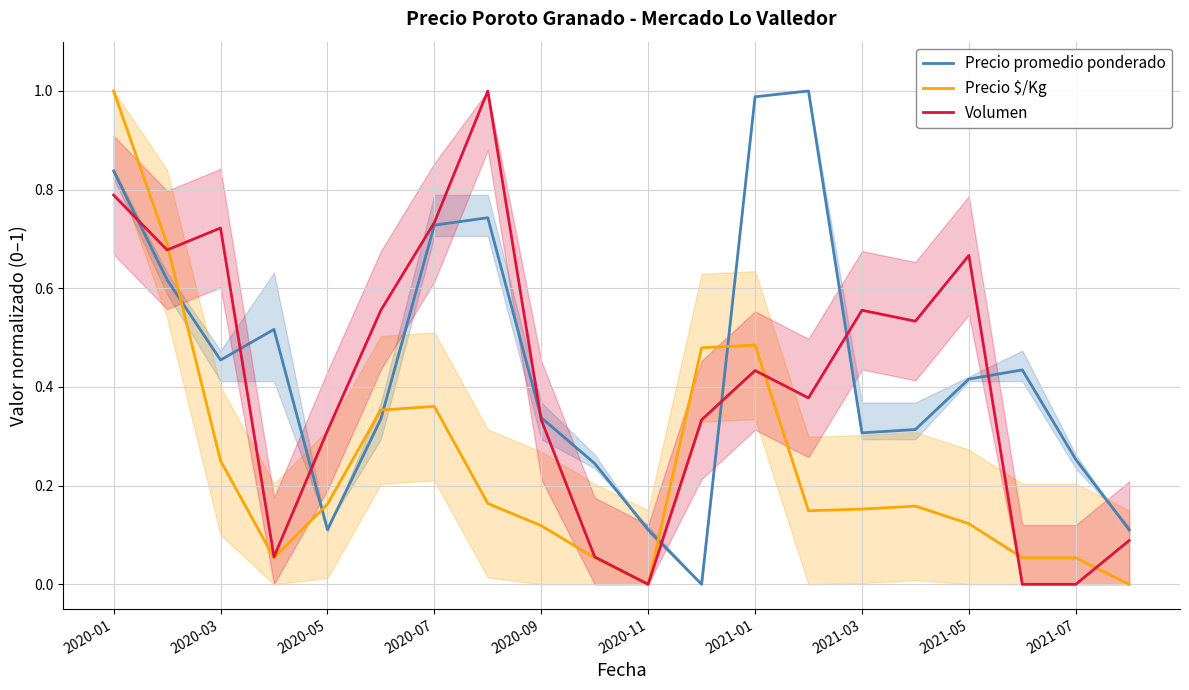

What is the sum of all Precio promedio ponderado values?

8.9